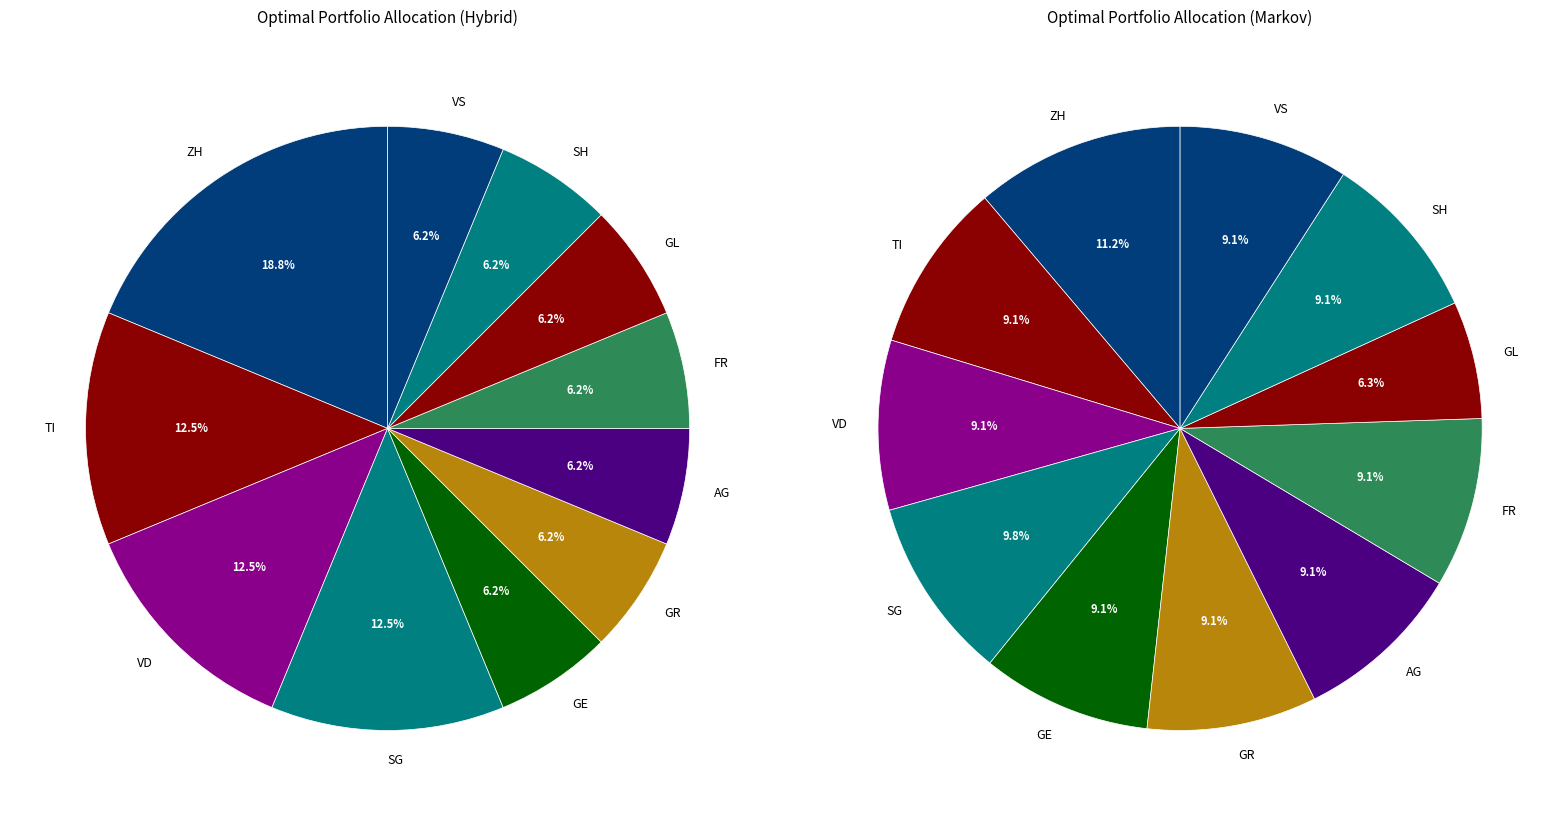

Does AG represent more than half of the total?

No